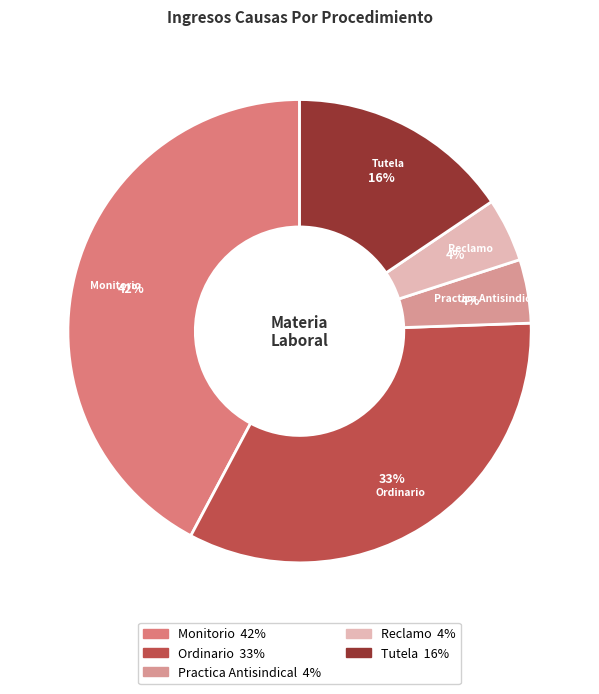

Is it true that Reclamo is 4% of the pie?

True